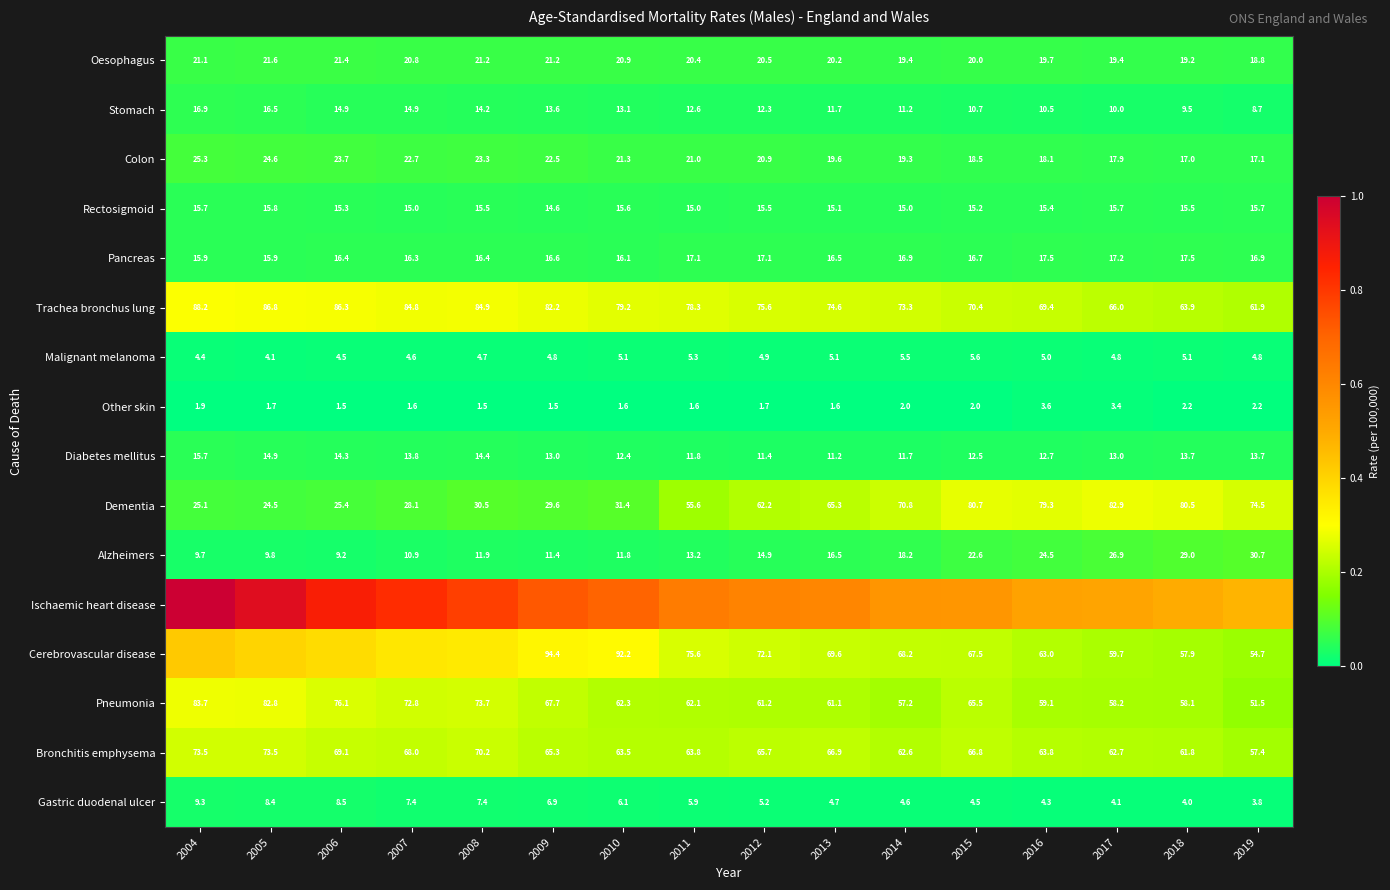

Is it true that Pneumonia equals 0.1 at 2011?

False